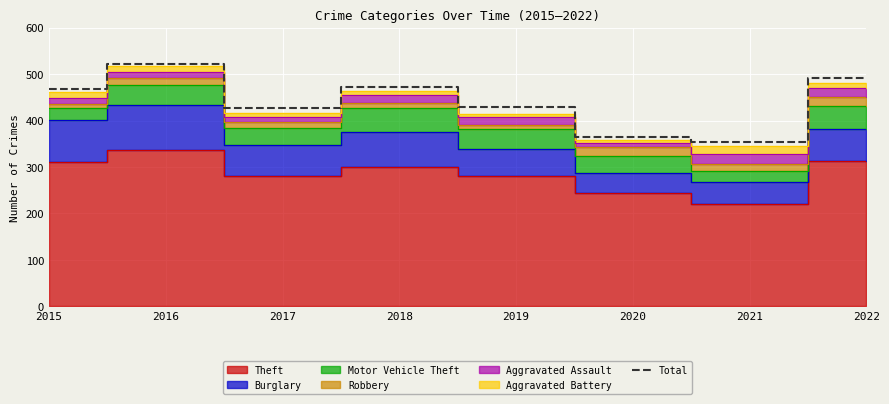

What is the average value?

441